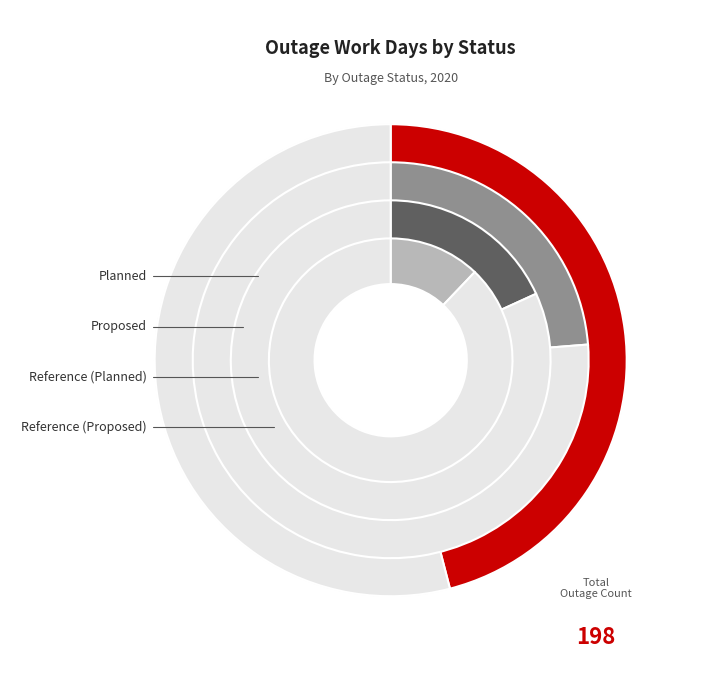

What is the largest slice in the pie chart?

Planned